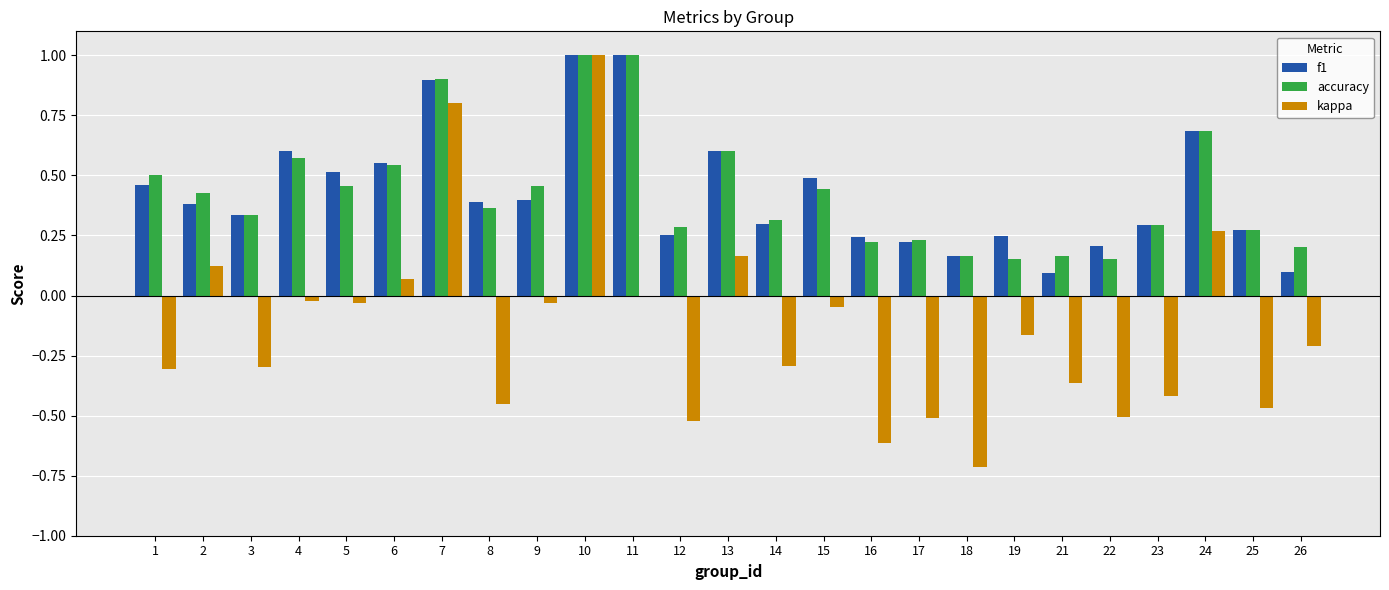

Between 10 and 25, which series saw the biggest shift?

kappa